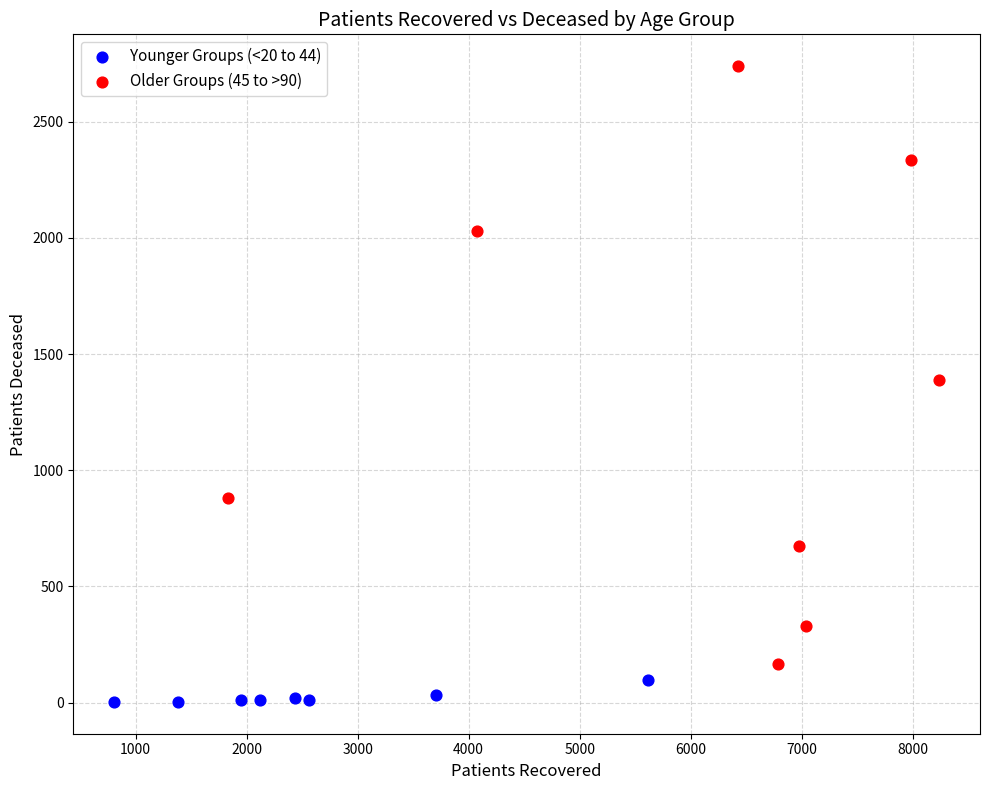

What are all the series names shown in the legend?

Younger Groups (<20 to 44), Older Groups (45 to >90)